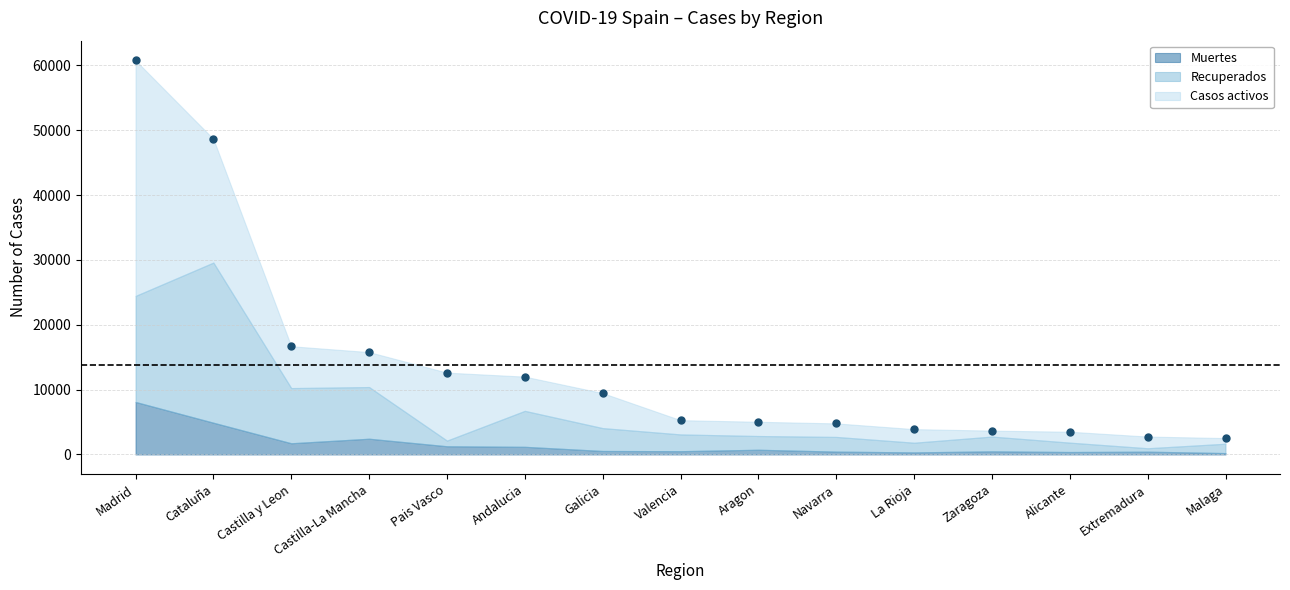

Rank the series at Castilla-La Mancha from lowest to highest value.

Muertes, Casos activos, Recuperados